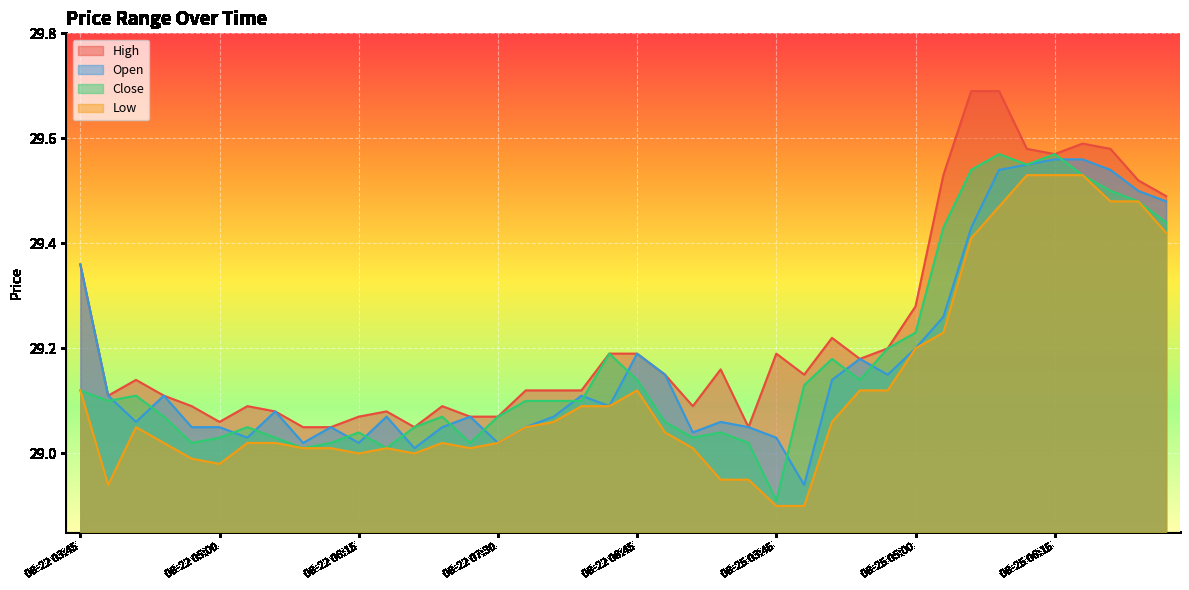

True or false: Low and High cross at least once.

False